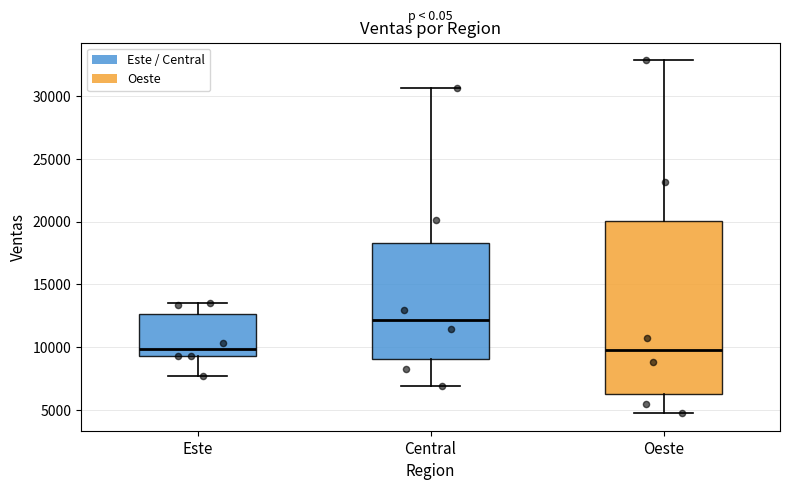

Reading left to right, read every box against the y-axis: the position of its median line, the range the box covers, and the ends of its whiskers. The values are not printed on the chart, so give them approximately, as read against the axis.

Este: median 10000, box 9500 to 12500, whiskers 7500 to 13500
Central: median 12000, box 9000 to 18500, whiskers 7000 to 30500
Oeste: median 9500, box 6500 to 20000, whiskers 4500 to 33000